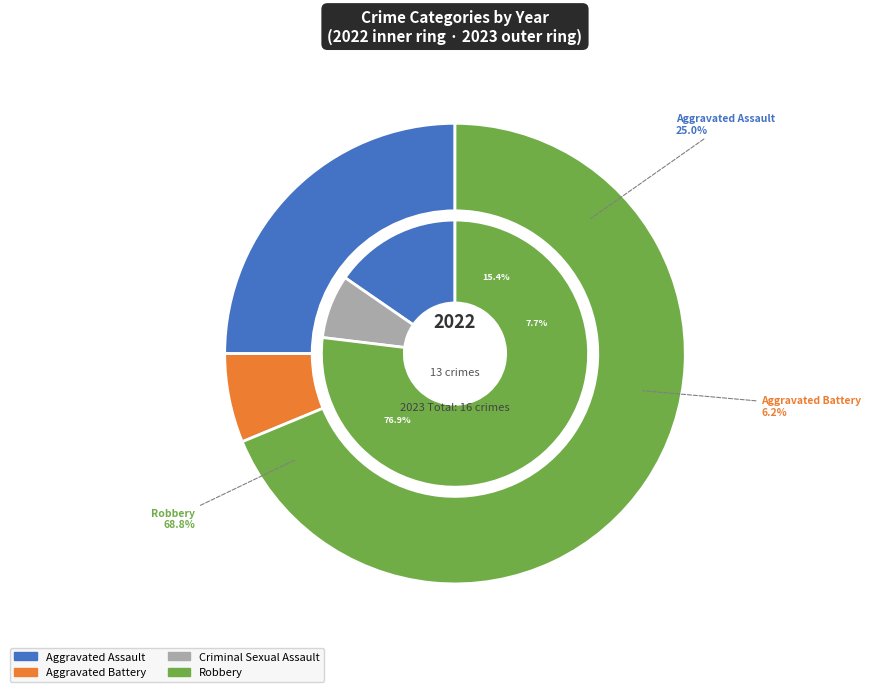

Which series has the largest range (max minus min)?

values_2023